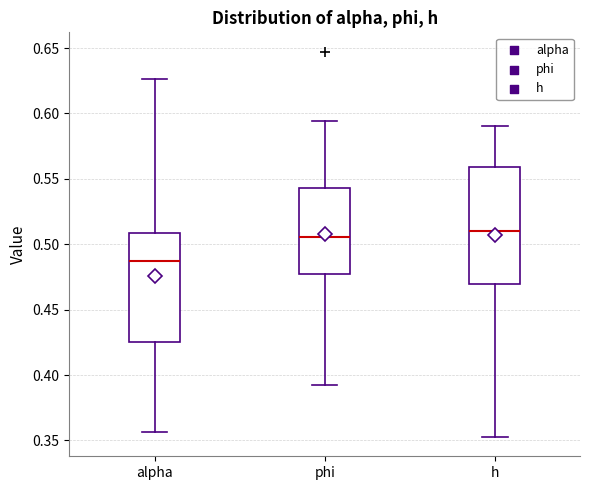

Where does the lower whisker of the box for phi end on the y-axis? The values are not printed on the chart, so give them approximately, as read against the axis.

0.390